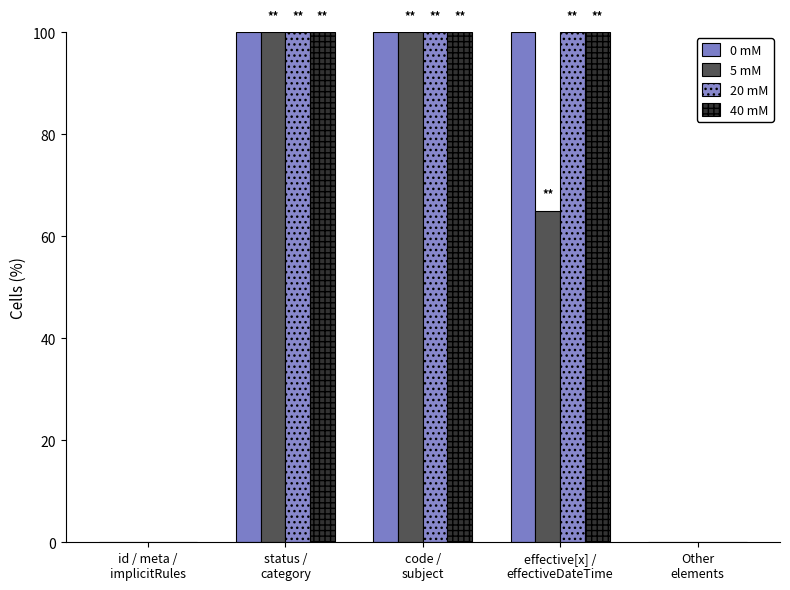

At which category is the sum across all series the highest?

status /
category